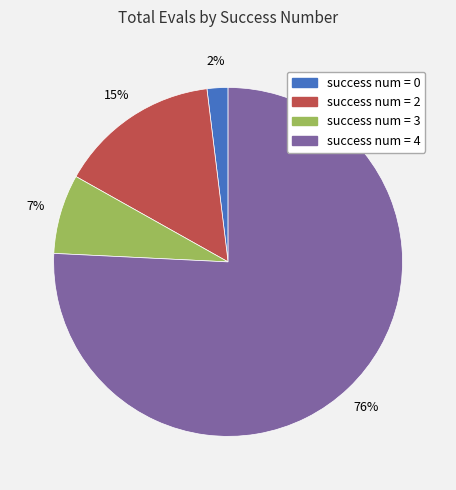

Is there a majority slice in this chart?

Yes